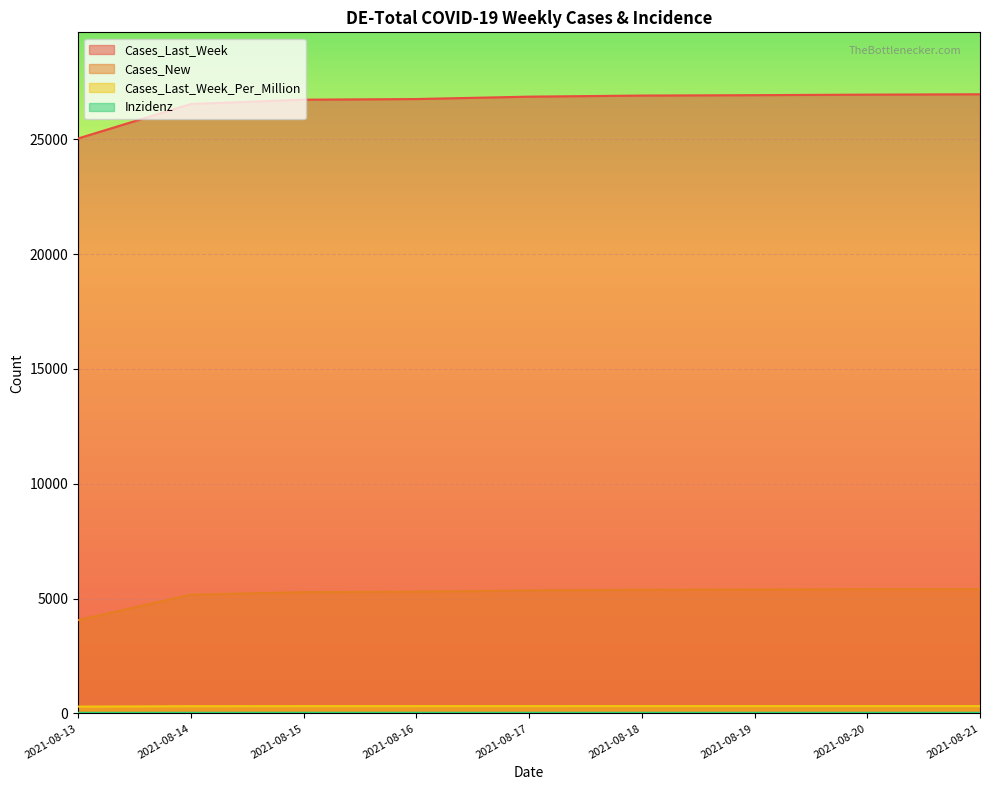

List the labels in order of Cases_Last_Week value, smallest first.

2021-08-13, 2021-08-14, 2021-08-15, 2021-08-16, 2021-08-17, 2021-08-18, 2021-08-19, 2021-08-20, 2021-08-21